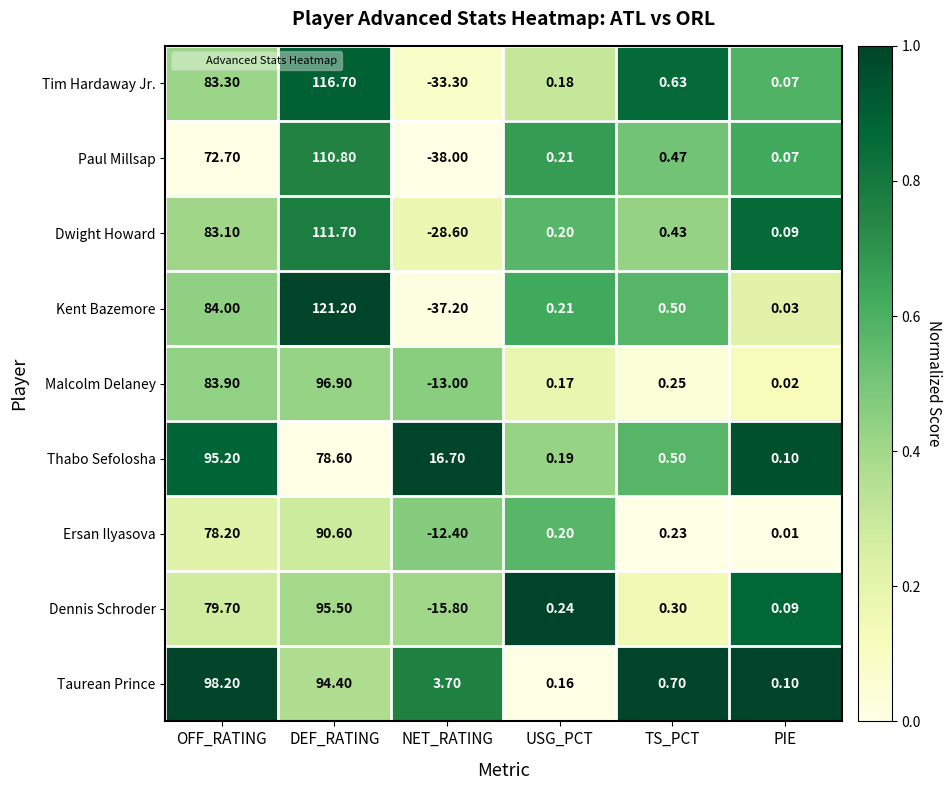

Which series has the largest range (max minus min)?

Kent Bazemore